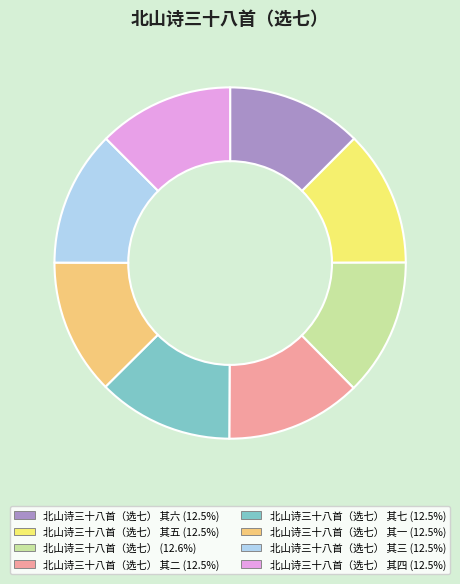

Is there a majority slice in this chart?

No